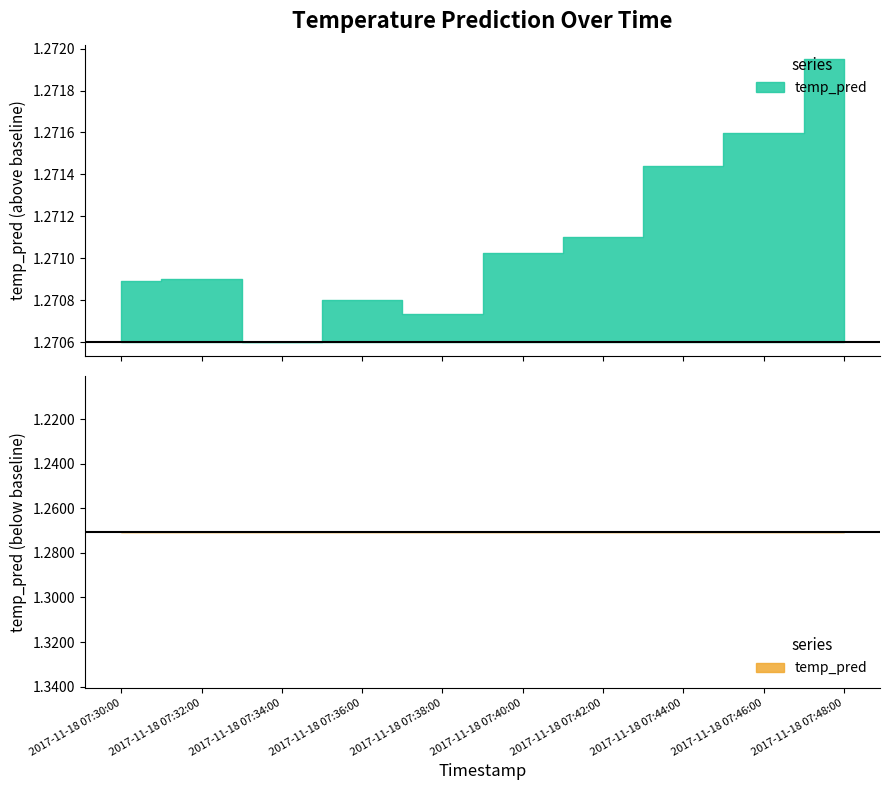

Is it true that the value at 2017-11-18 07:40:00 is 2.1?

False